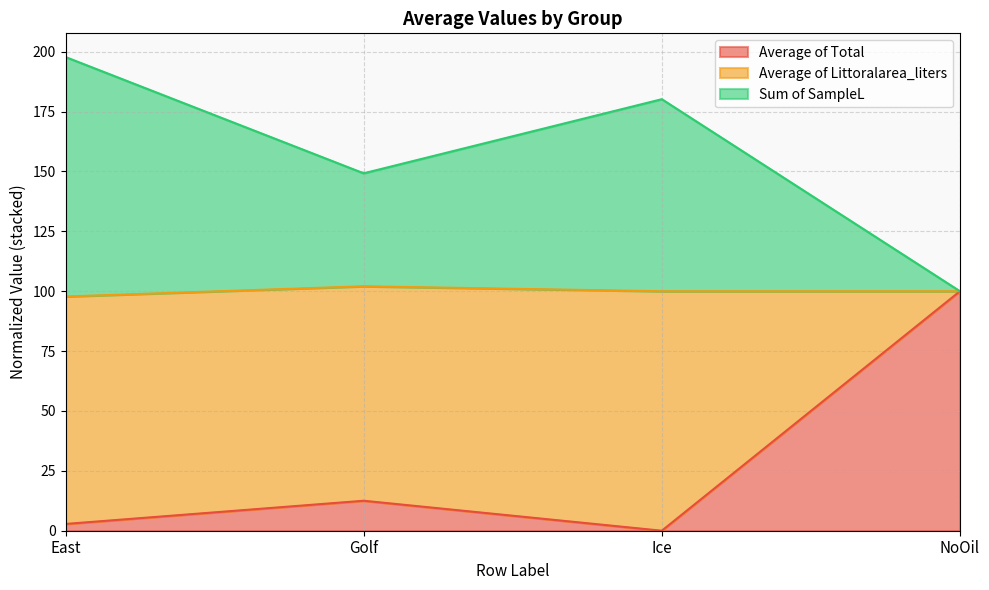

True or false: Average of Total has a value of 100.0 at NoOil.

True